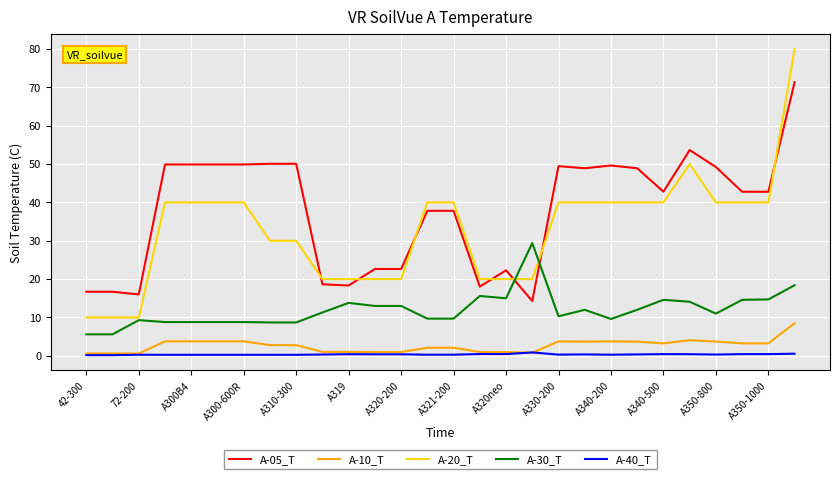

List the series in order of their peak value, highest first.

A-20_T, A-05_T, A-30_T, A-10_T, A-40_T